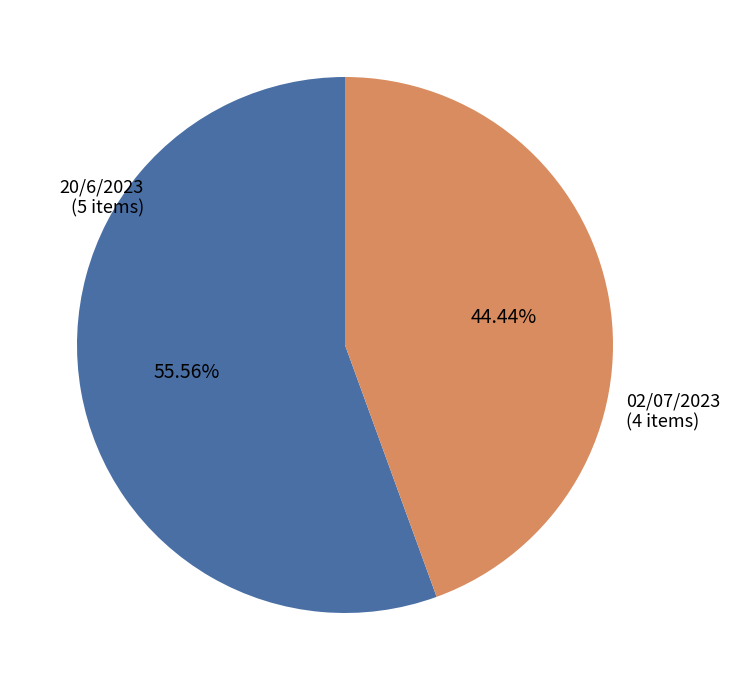

What is the ratio of the value at 02/07/2023 to the value at 20/6/2023?

0.8